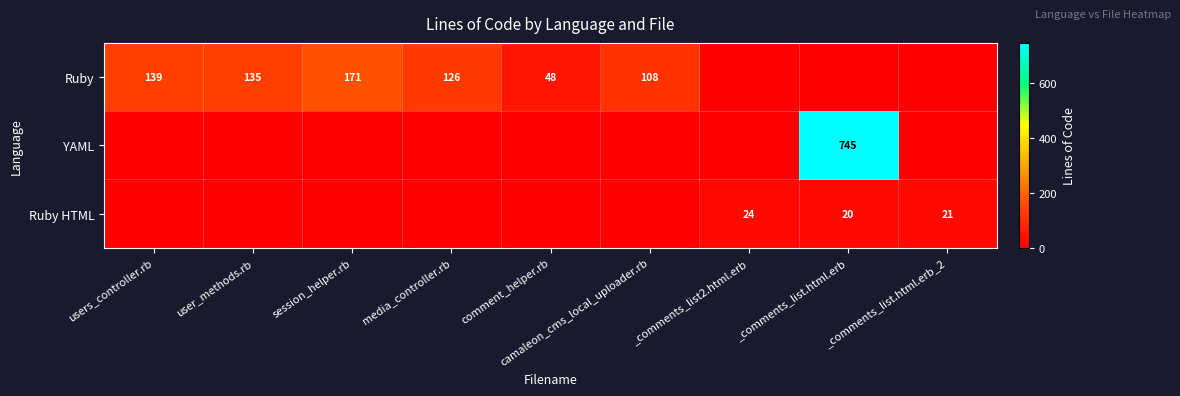

Is the value of Ruby at media_controller.rb greater than the value of YAML at _comments_list.html.erb?

No